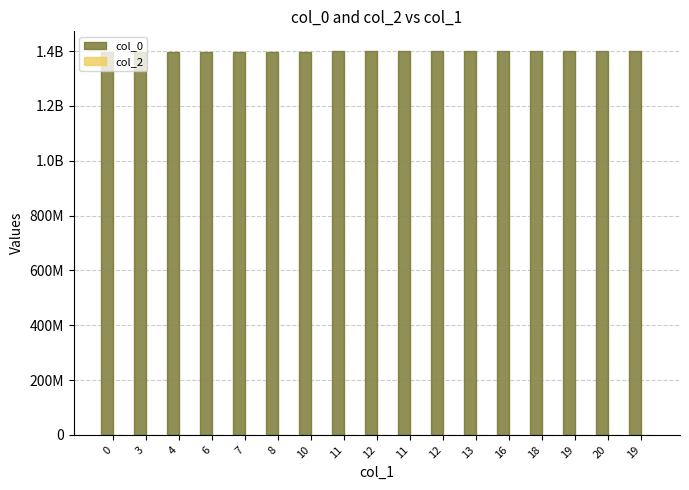

What is the label of the 7th bar from the left?

10